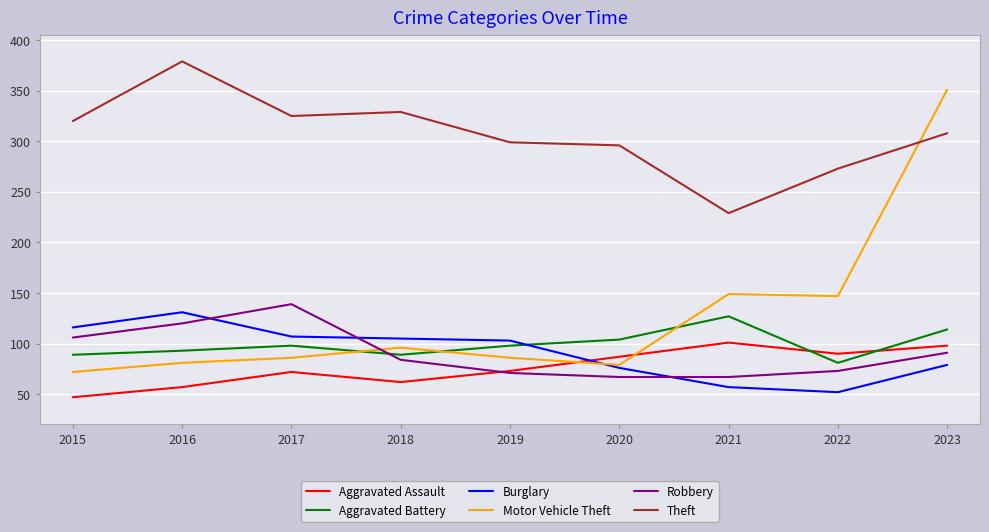

Which series has the largest total across all categories?

Theft